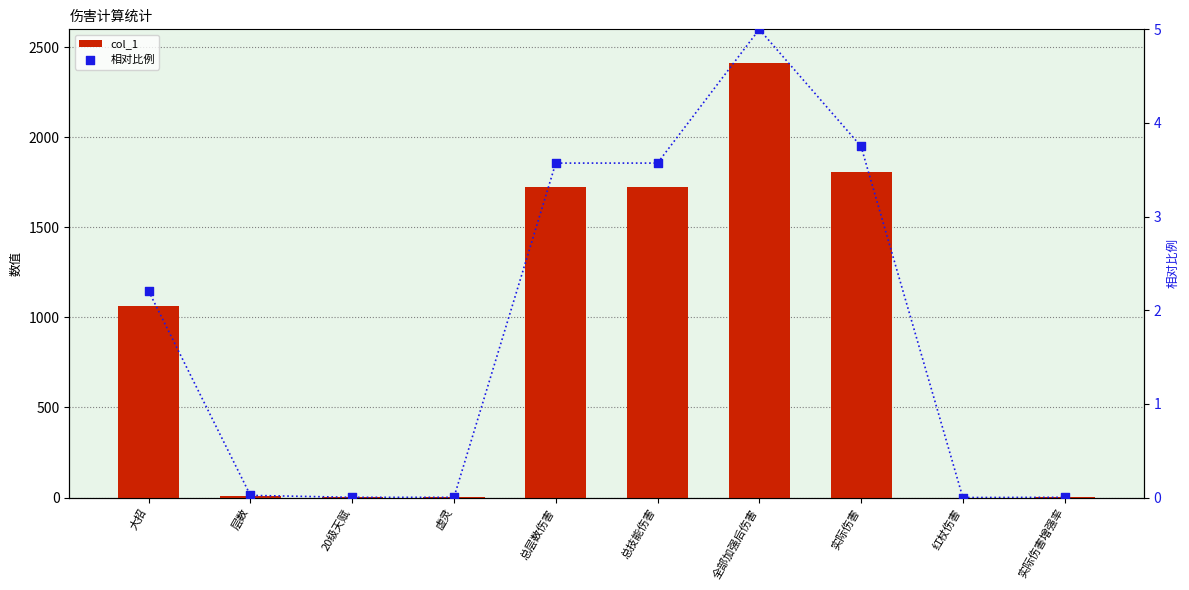

Is the value of 相对比例 at 层数 greater than the value of col_1 at 全部加强后伤害?

No